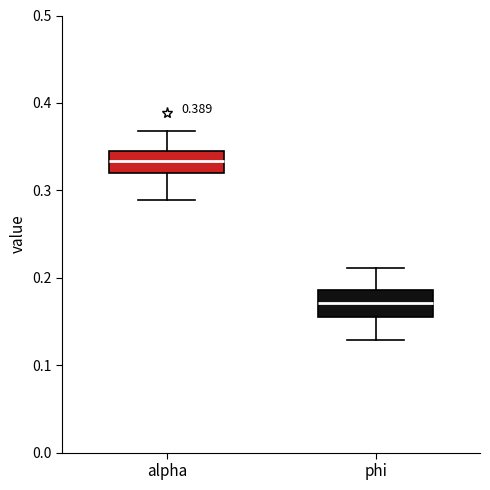

Where is the lower edge of the box for alpha on the y-axis? The values are not printed on the chart, so give them approximately, as read against the axis.

0.32